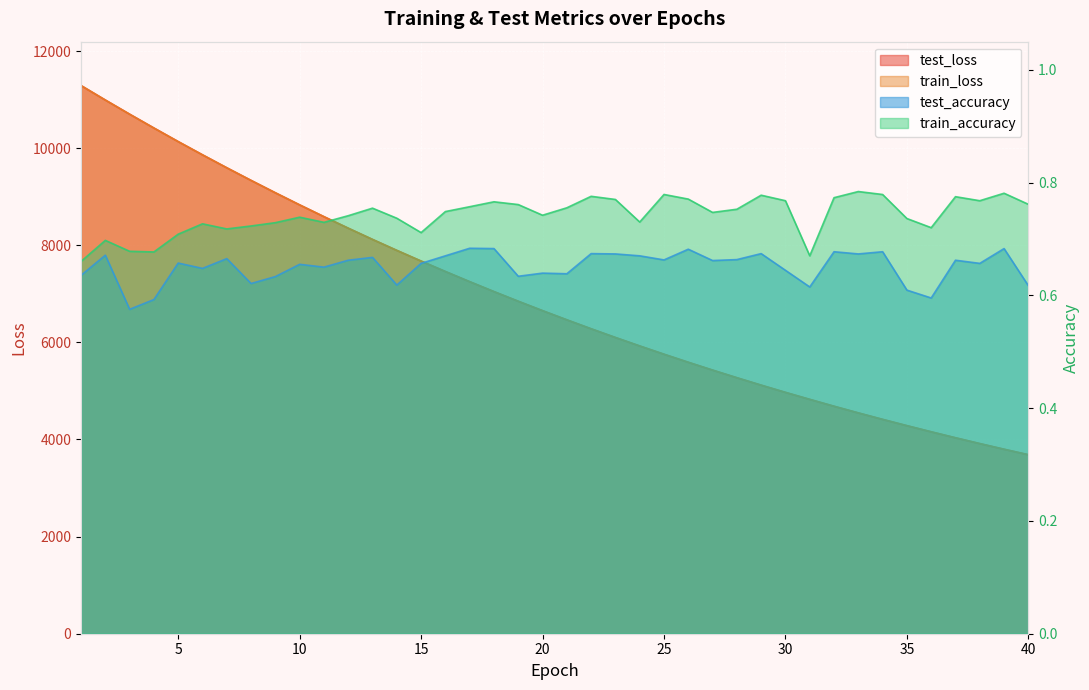

True or false: test_accuracy and train_accuracy intersect in this chart.

False